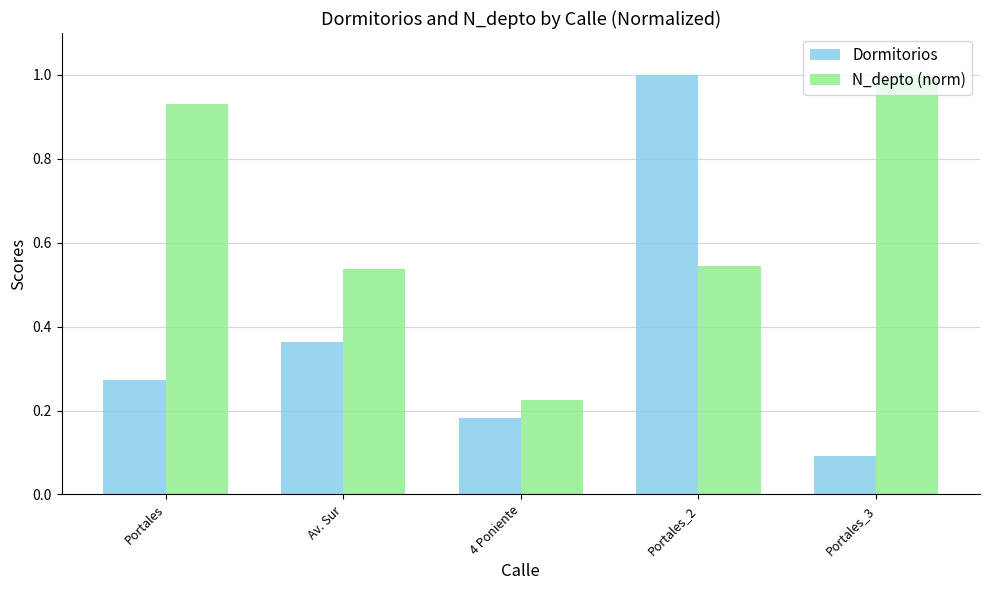

How many groups of bars are there?

5